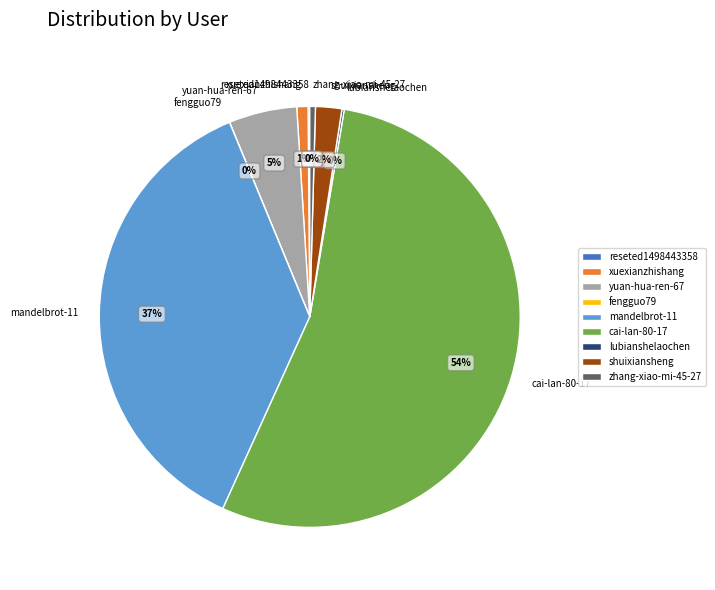

Do mandelbrot-11 and zhang-xiao-mi-45-27 together represent more than half of the pie?

No